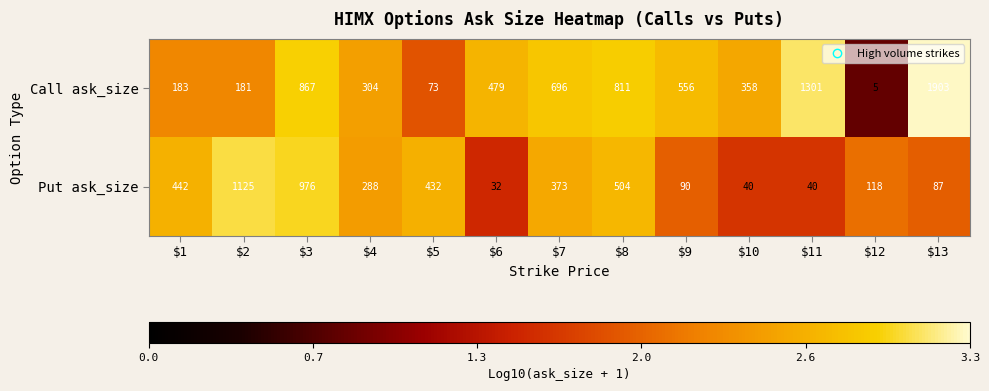

Reading left to right, what are all the values shown in this chart?

Call ask_size: 183	181	867	304	73	479	696	811	556	358	1301	5	1903
Put ask_size: 442	1125	976	288	432	32	373	504	90	40	40	118	87